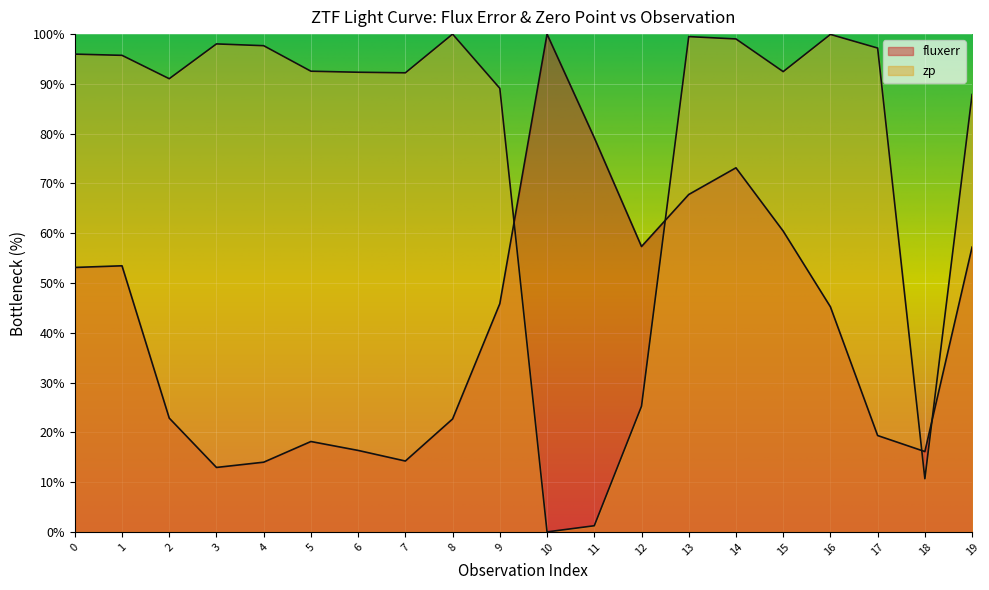

Reading left to right, list all the values displayed in this chart.

fluxerr: 0=53.1	1=53.5	2=22.9	3=12.9	4=14.0	5=18.2	6=16.4	7=14.2	8=22.7	9=45.9	10=100.0	11=79.2	12=57.3	13=67.8	14=73.1	15=60.4	16=45.2	17=19.4	18=16.1	19=57.2
zp: 0=96.0	1=95.7	2=91.0	3=98.0	4=97.7	5=92.5	6=92.3	7=92.2	8=100.0	9=89.1	10=0.0	11=1.2	12=25.2	13=99.5	14=99.0	15=92.5	16=99.9	17=97.2	18=10.7	19=87.9